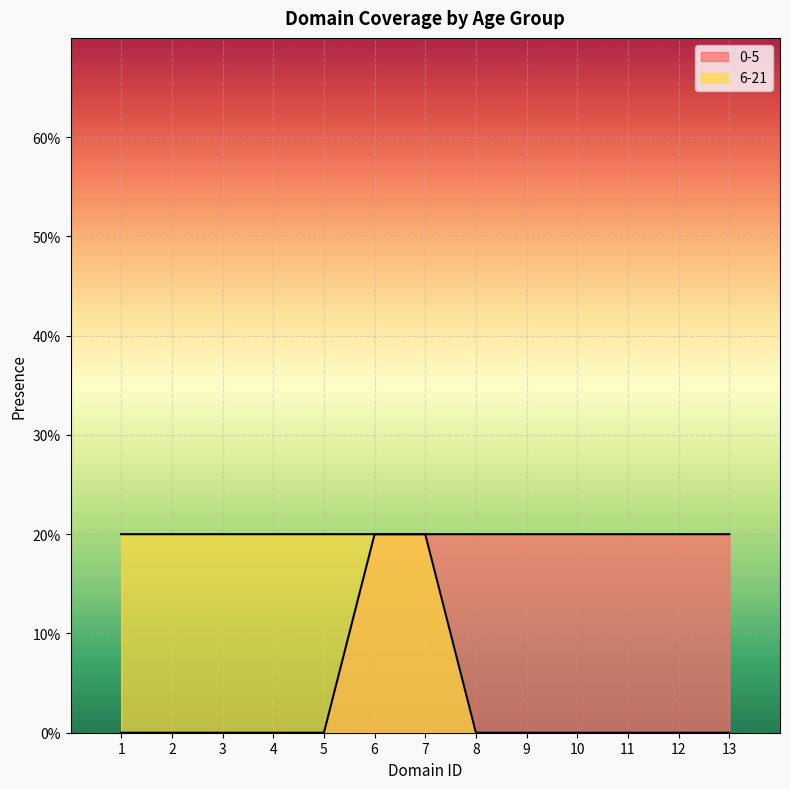

Which series changed the most between 5 and 7?

0-5